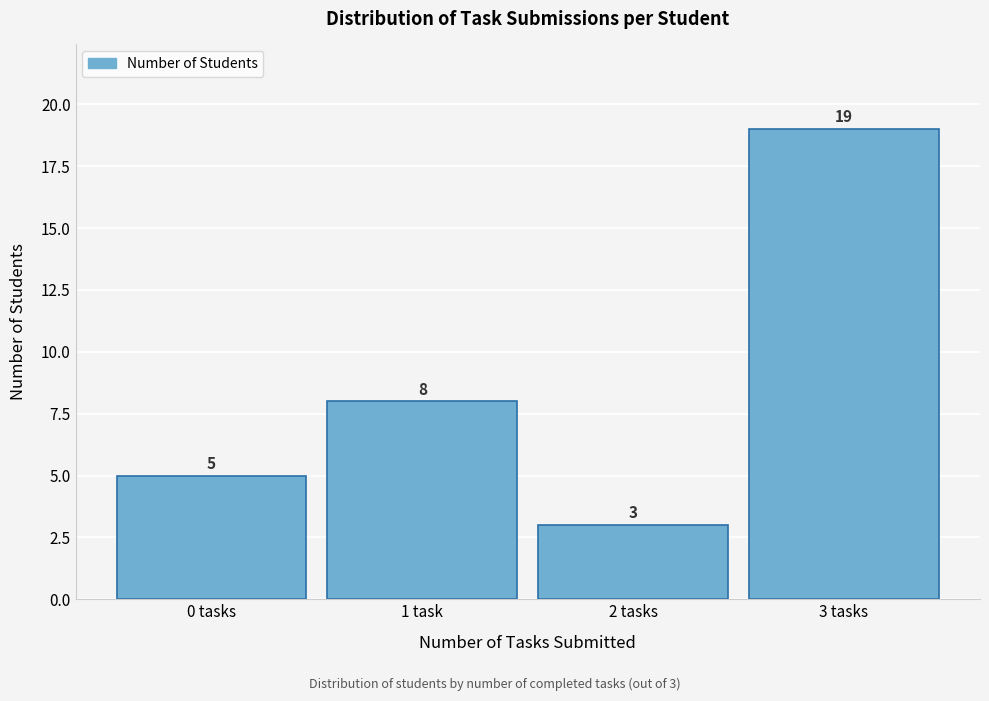

Reading left to right, extract all data points from this chart.

0 tasks=5	1 task=8	2 tasks=3	3 tasks=19